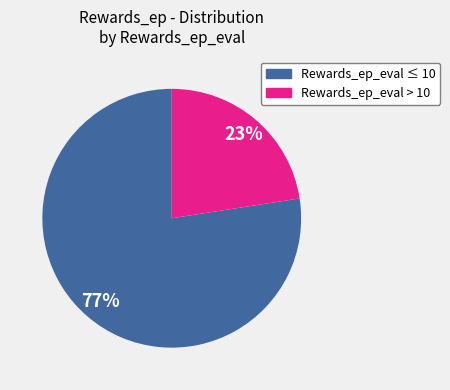

Is there a majority slice in this chart?

Yes